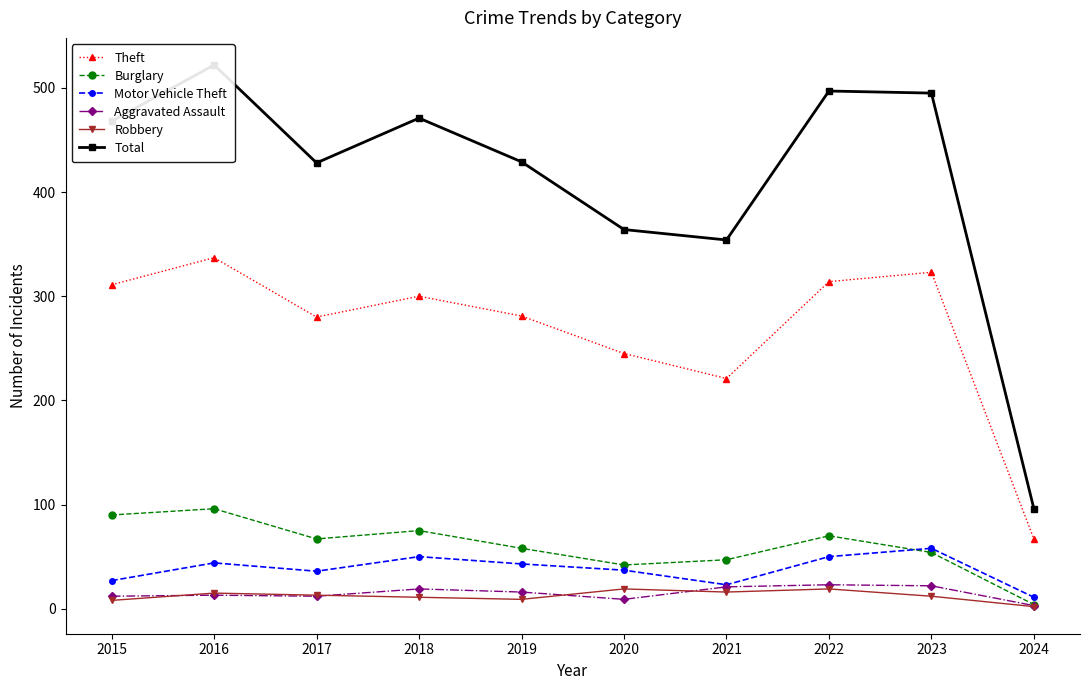

What is the difference between the highest and lowest values at 2021?

338